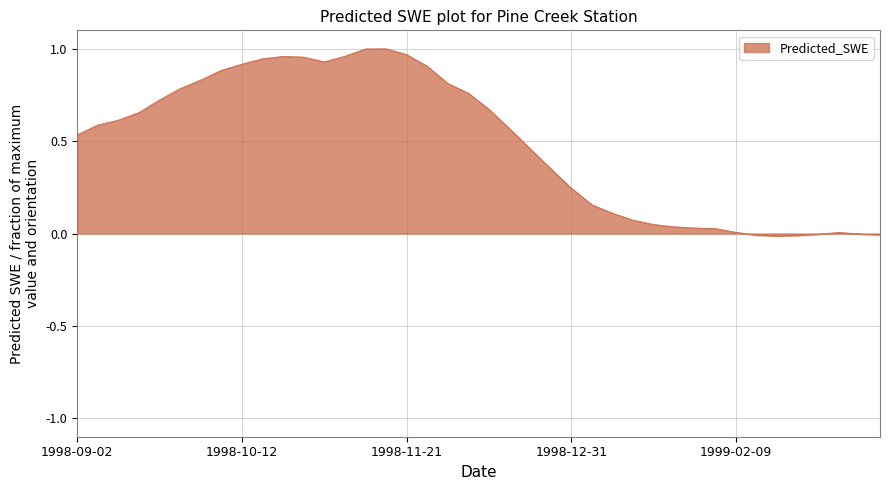

Is this an area chart (filled region under the line)?

Yes